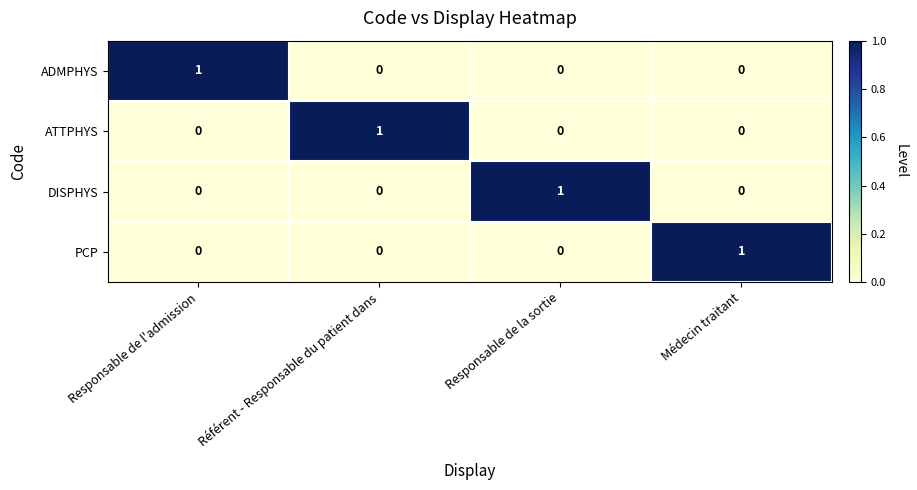

Reading left to right, transcribe all the data shown in this chart.

ADMPHYS: 1	0	0	0
ATTPHYS: 0	1	0	0
DISPHYS: 0	0	1	0
PCP: 0	0	0	1